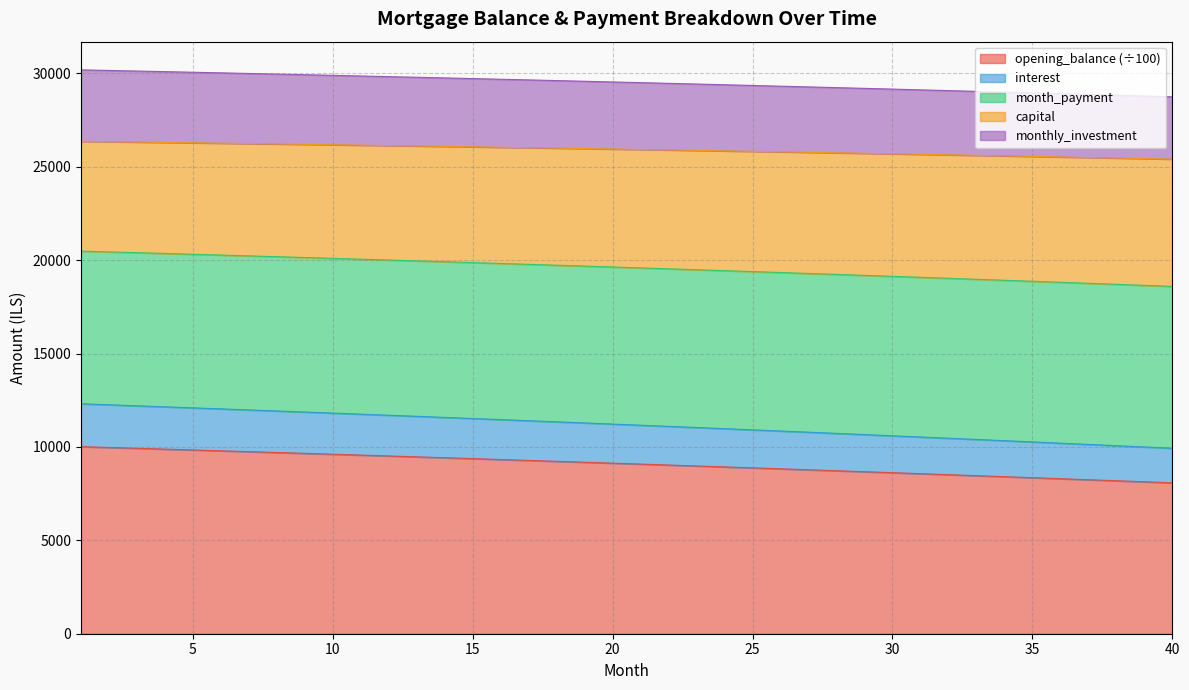

Does the chart have visible grid lines?

Yes